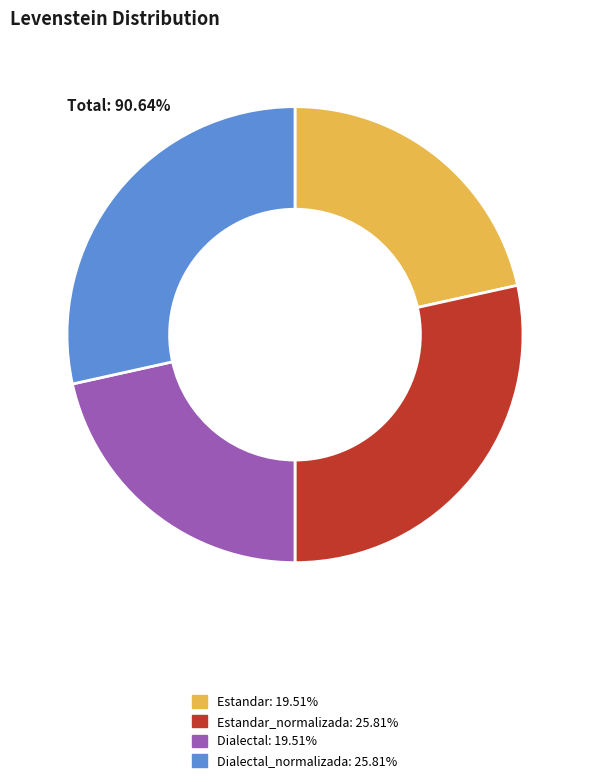

Is there a majority slice in this chart?

No